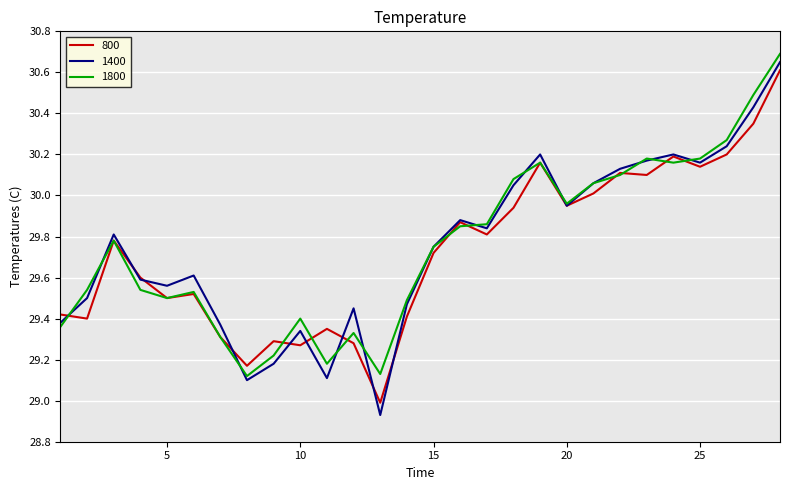

Which series has the widest spread of values?

1400